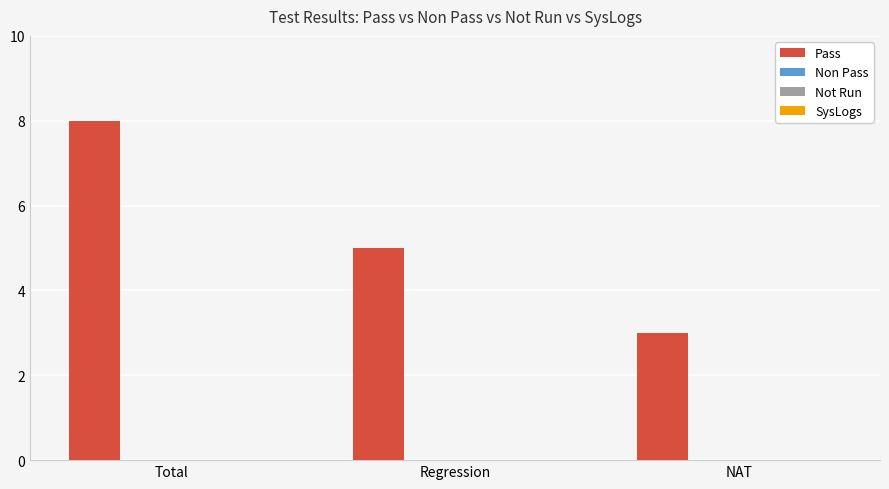

Are the bars horizontal?

No